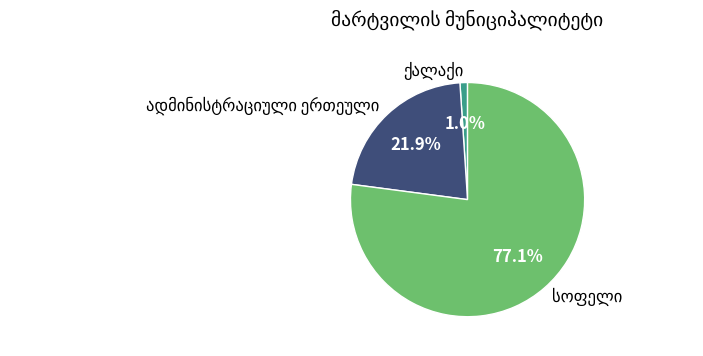

Is there any slice that represents more than half of the pie?

Yes